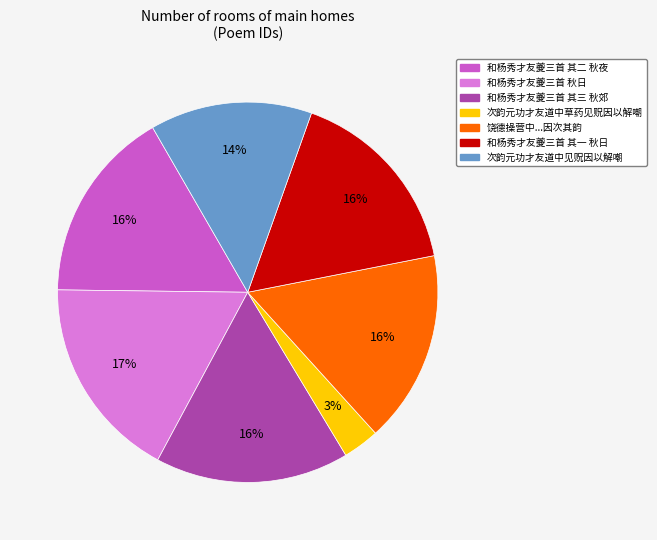

Is there any slice that represents more than half of the pie?

No